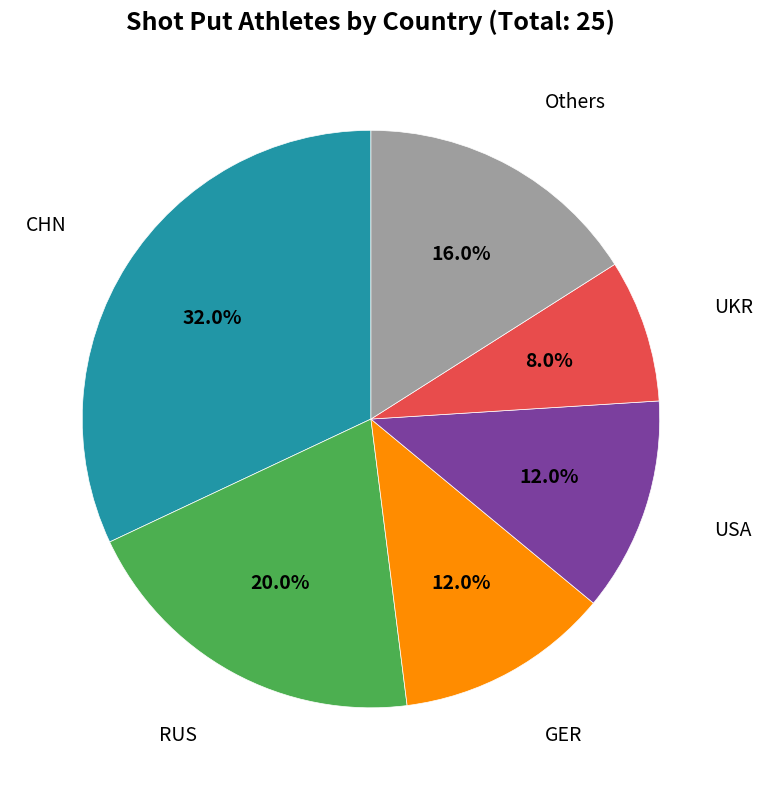

How many slices are in this pie chart?

6